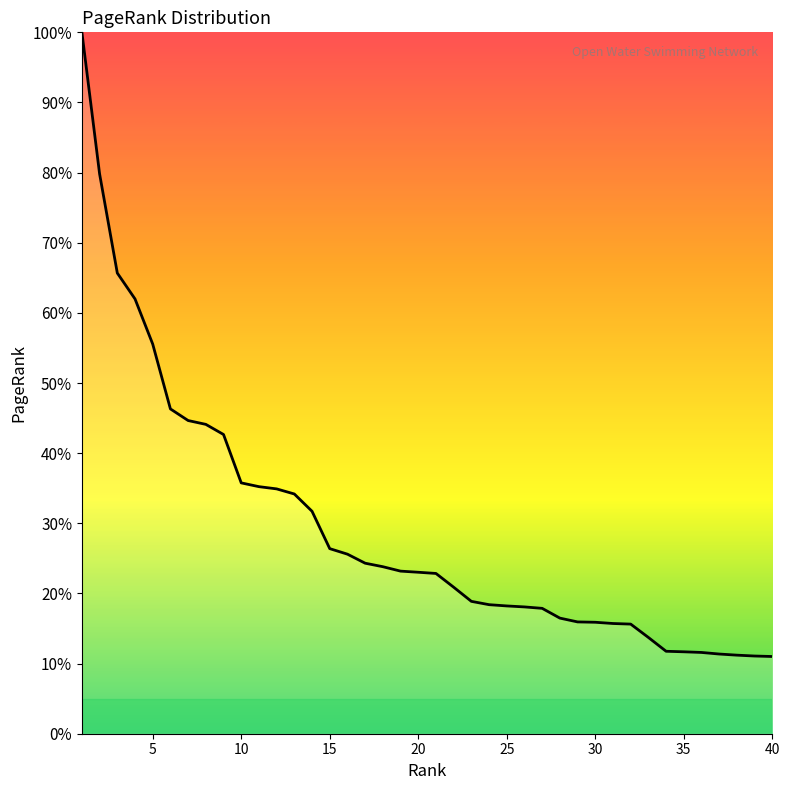

What is the average value?

29.2